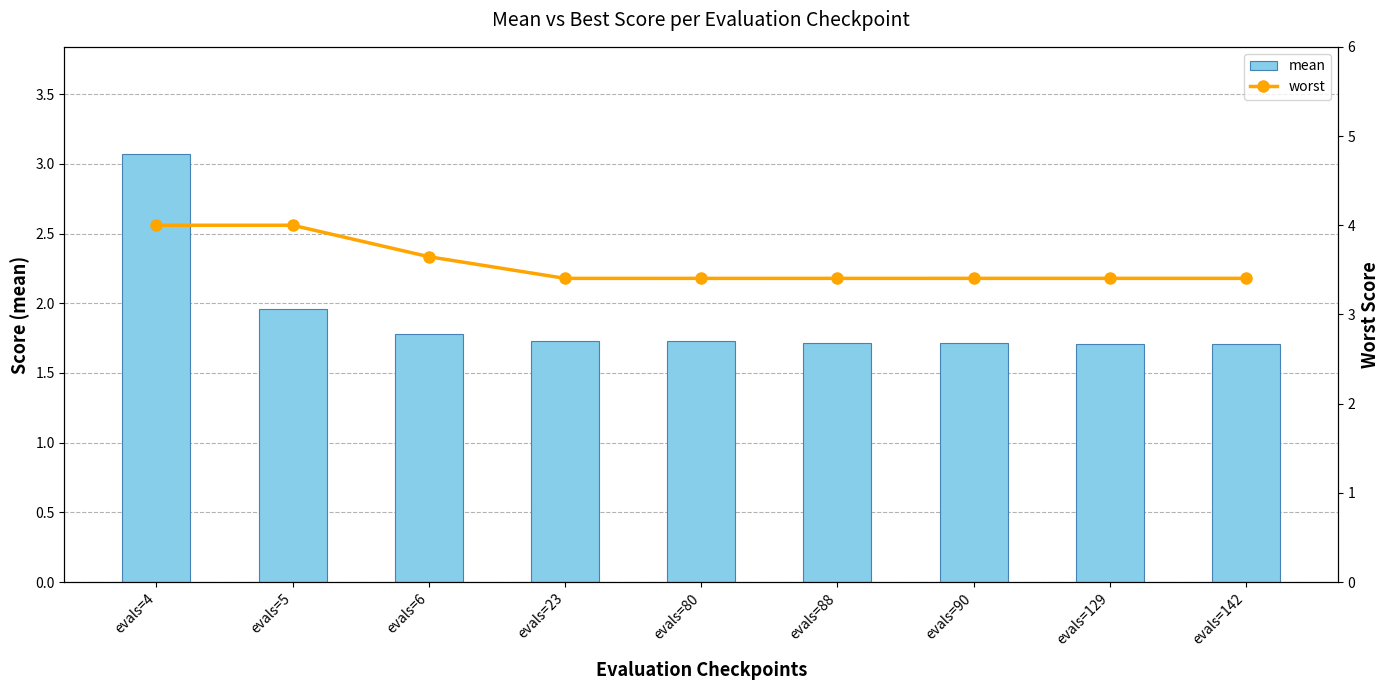

The value of worst at evals=80 is 5.8. True or false?

False